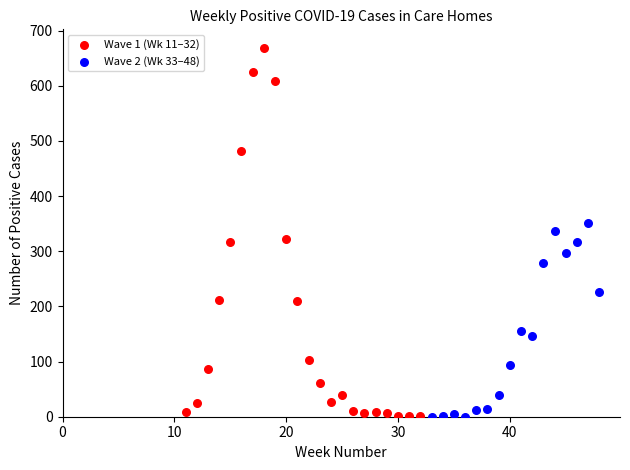

Which series reaches the maximum Y coordinate?

Wave 1 (Wk 11–32)